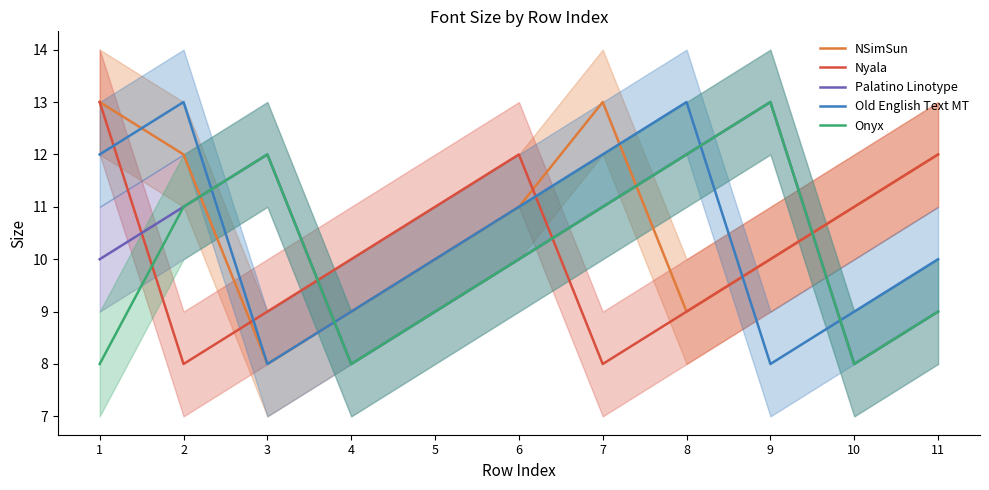

Count the Onyx values in the range 8 to 12.

10